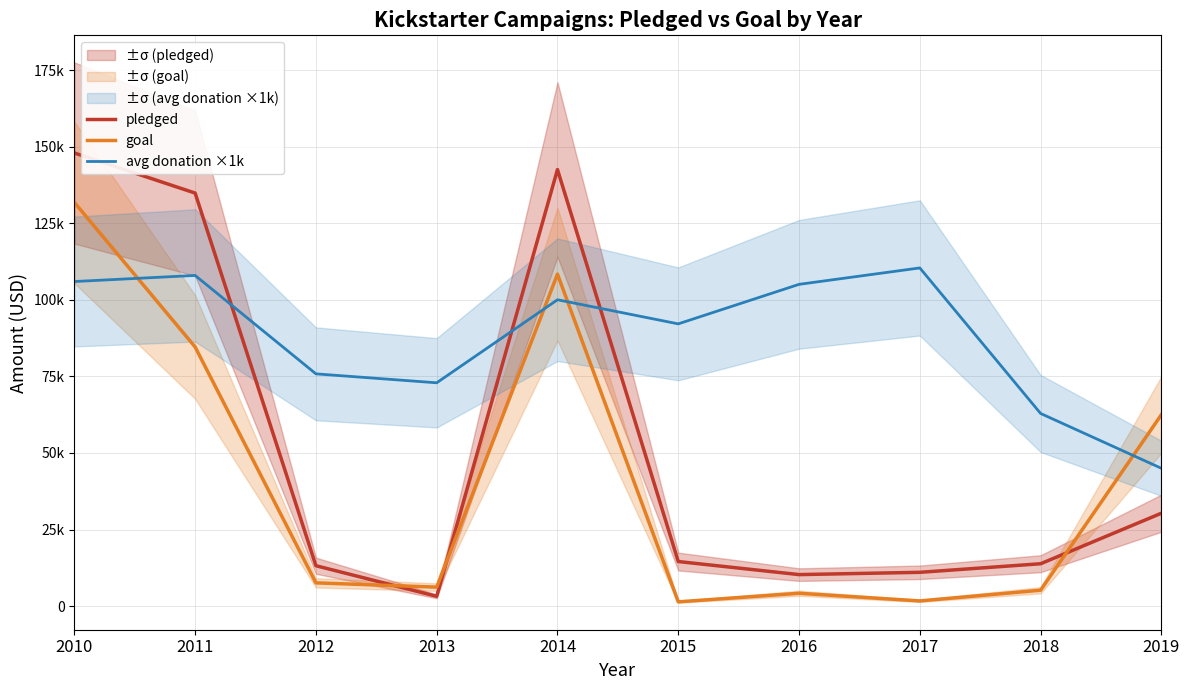

At 2017, list the series in order from largest to smallest.

avg donation ×1k, pledged, goal